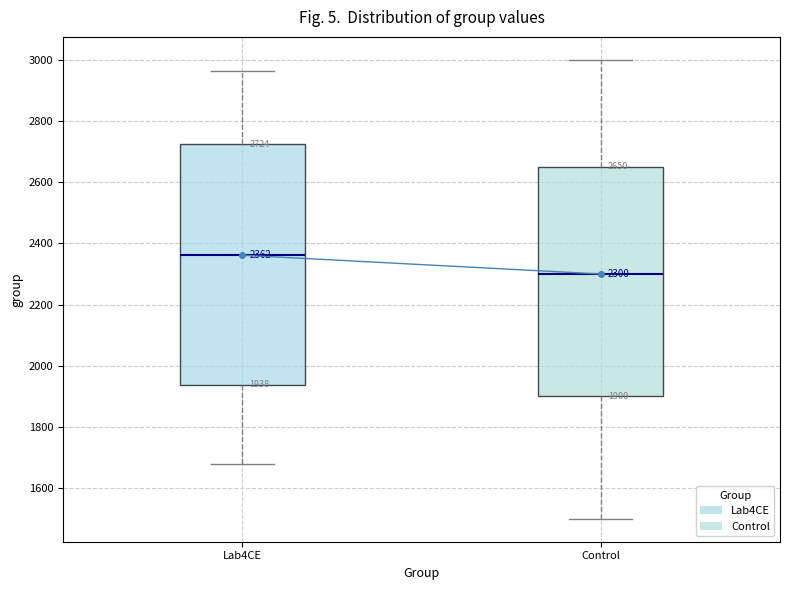

Which box is the tallest, from its lower edge to its upper edge?

Lab4CE